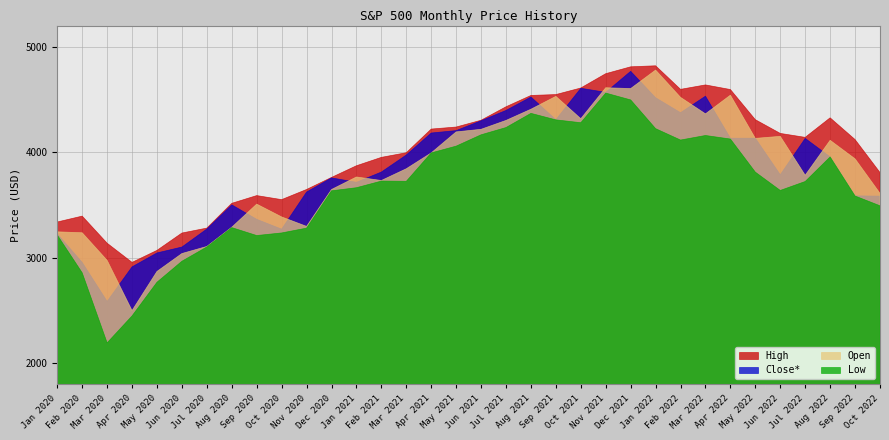

What value does the Close* series have at Jun 2021?

4297.5